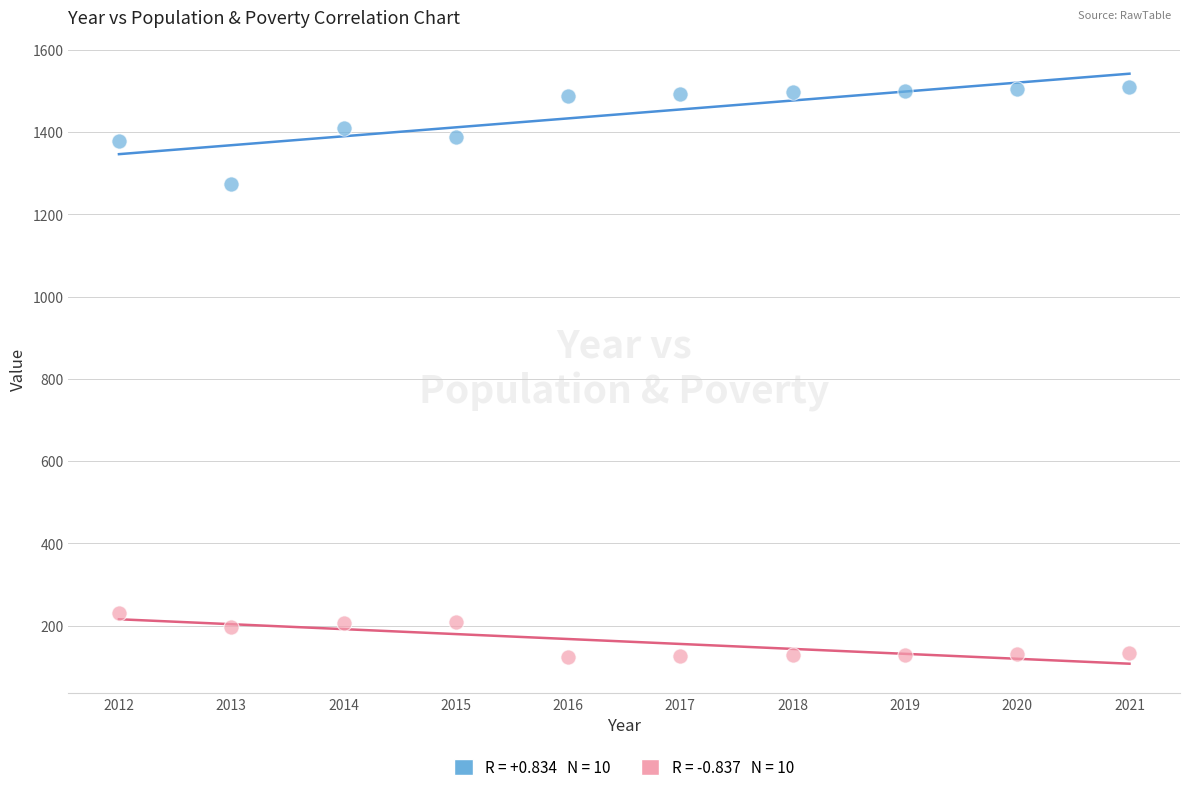

Across all data points, what is the range of Y values (max minus min)?

1384